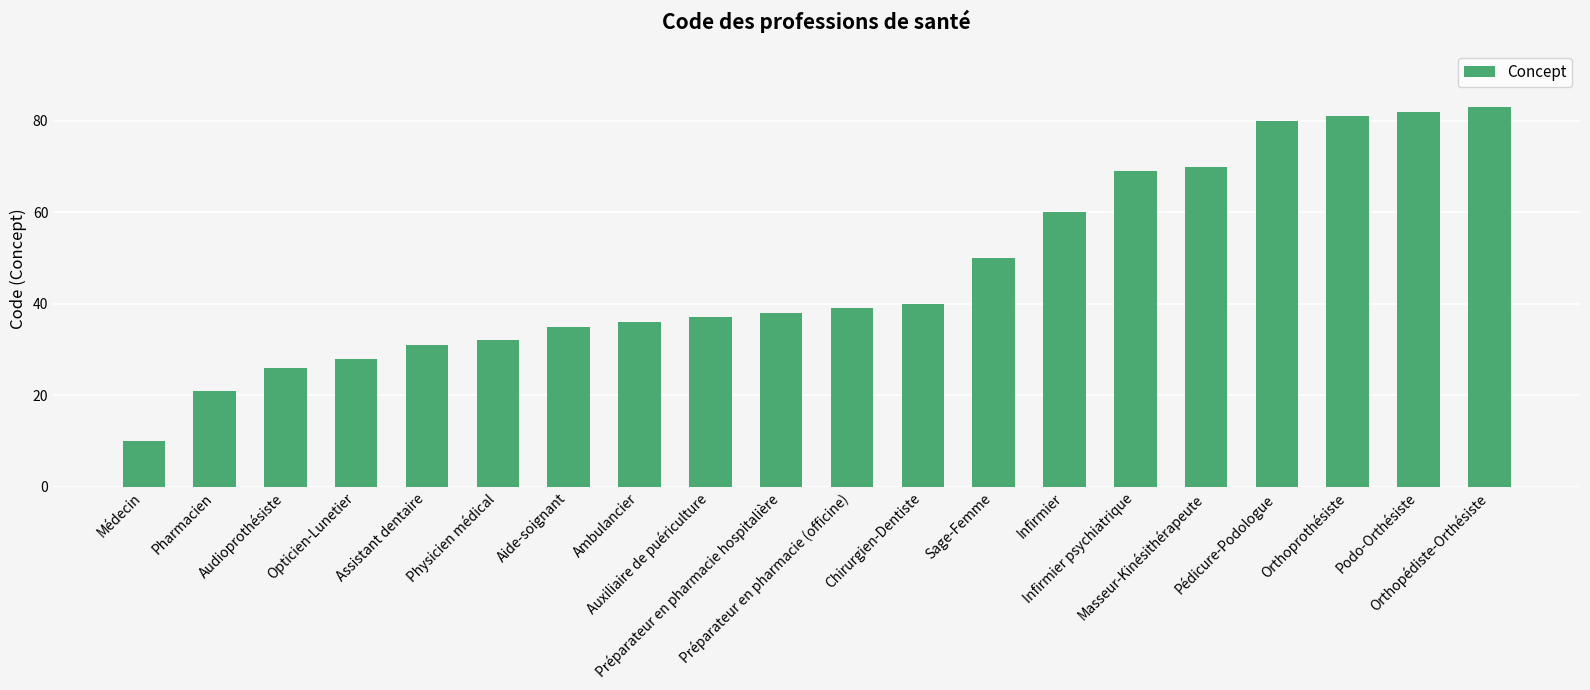

Approximately how many times larger is the value at Sage-Femme compared to Préparateur en pharmacie hospitalière?

1.3